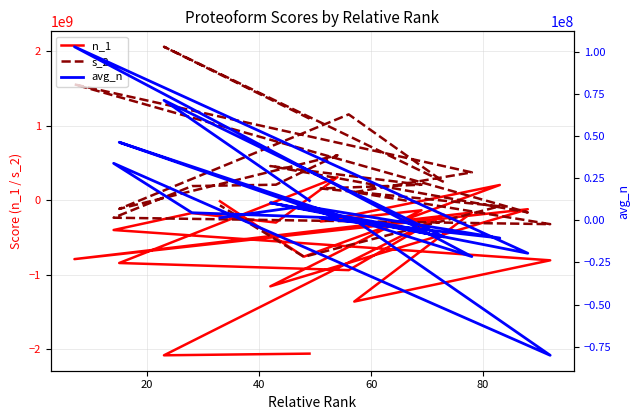

Does the chart have visible grid lines?

Yes